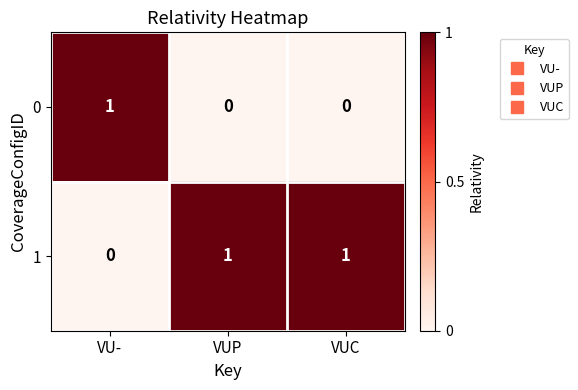

Which category has the lowest value in the 1 series?

VU-